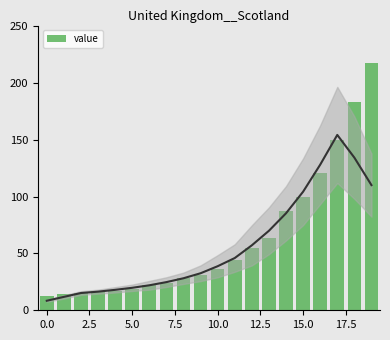

What is the smallest value displayed?

13